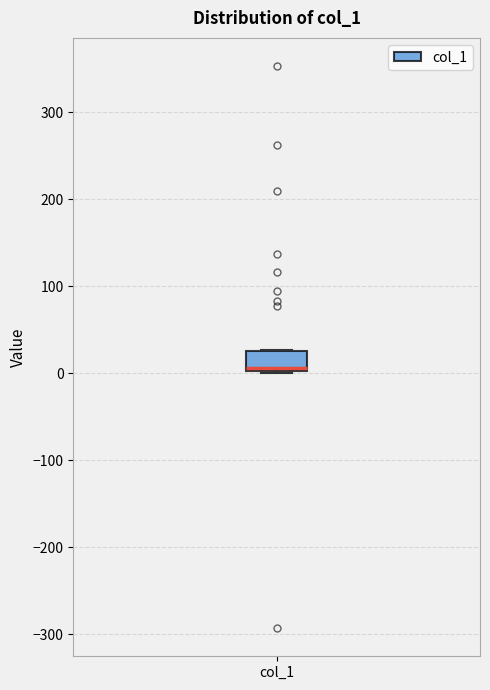

Where is the upper edge of the box for col_1 on the y-axis? The values are not printed on the chart, so give them approximately, as read against the axis.

30